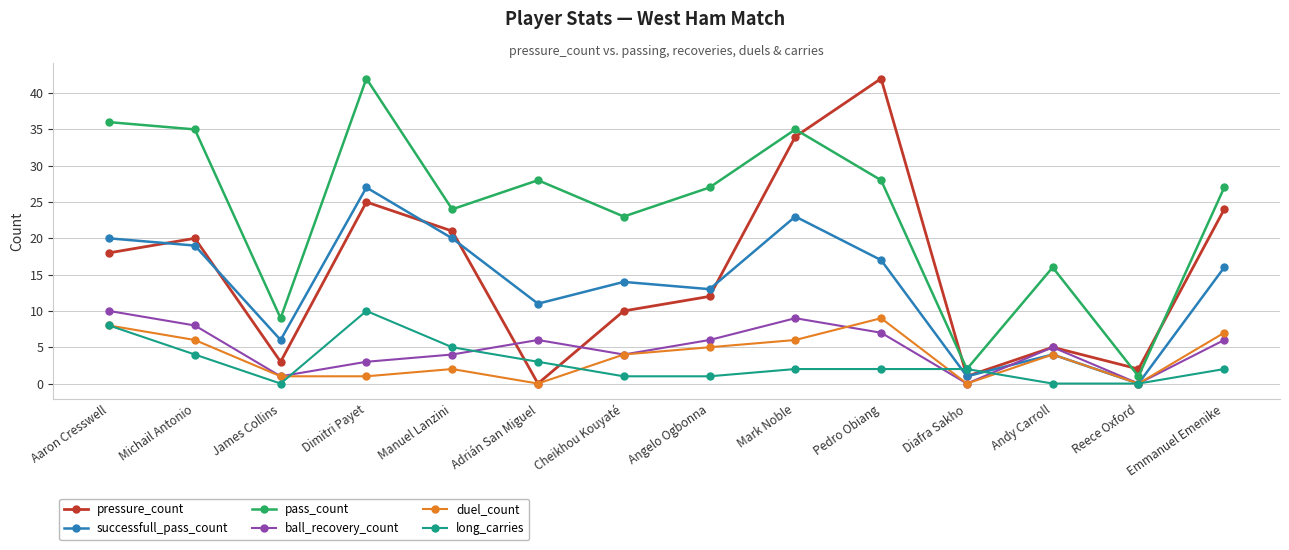

What are all the series names shown in the legend?

pressure_count, successfull_pass_count, pass_count, ball_recovery_count, duel_count, long_carries